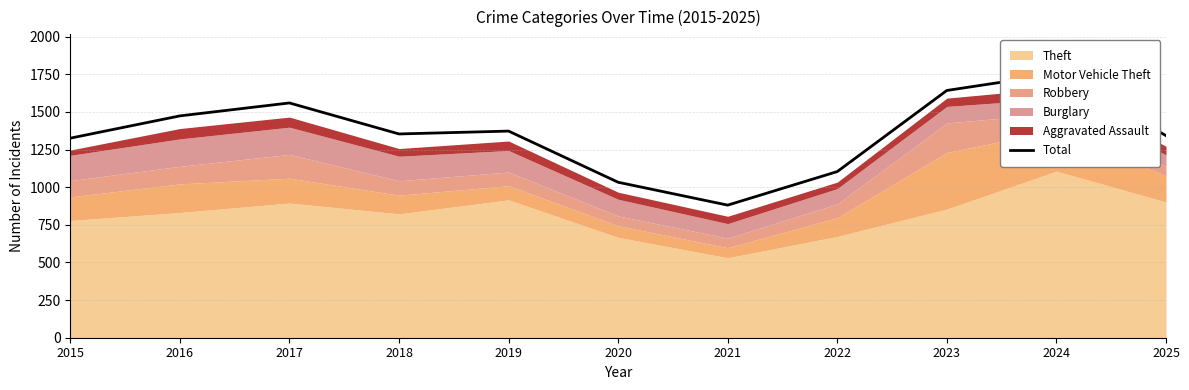

What is the sum of all values?

14844